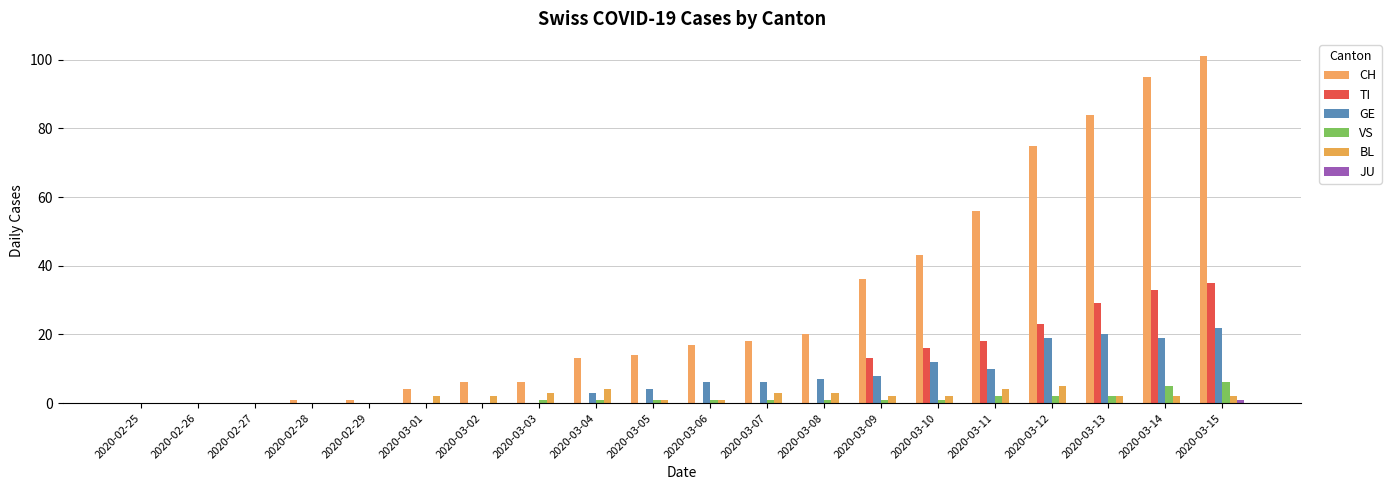

What is the total value across all series at 2020-03-01?

6